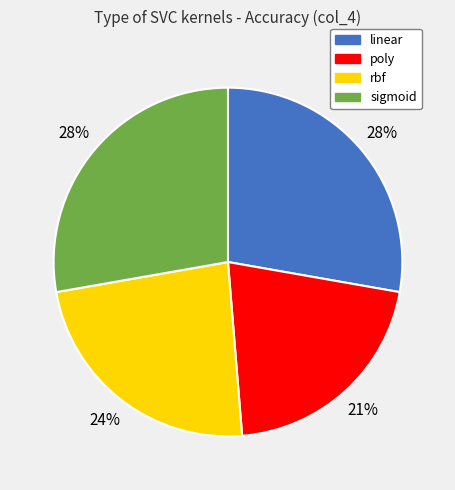

Count the number of slices in the pie.

4